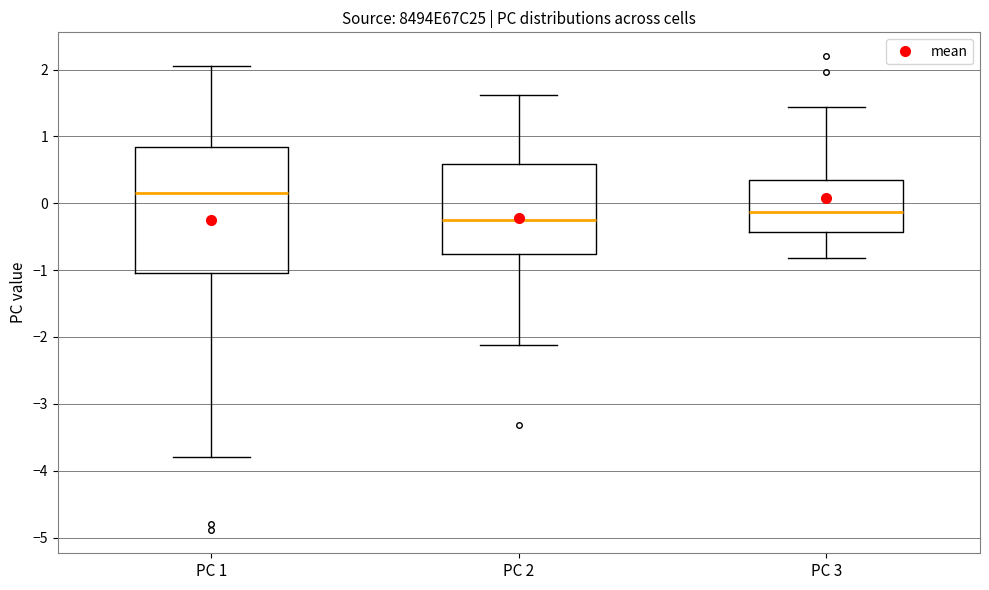

Which box's median line is the lowest?

PC 2